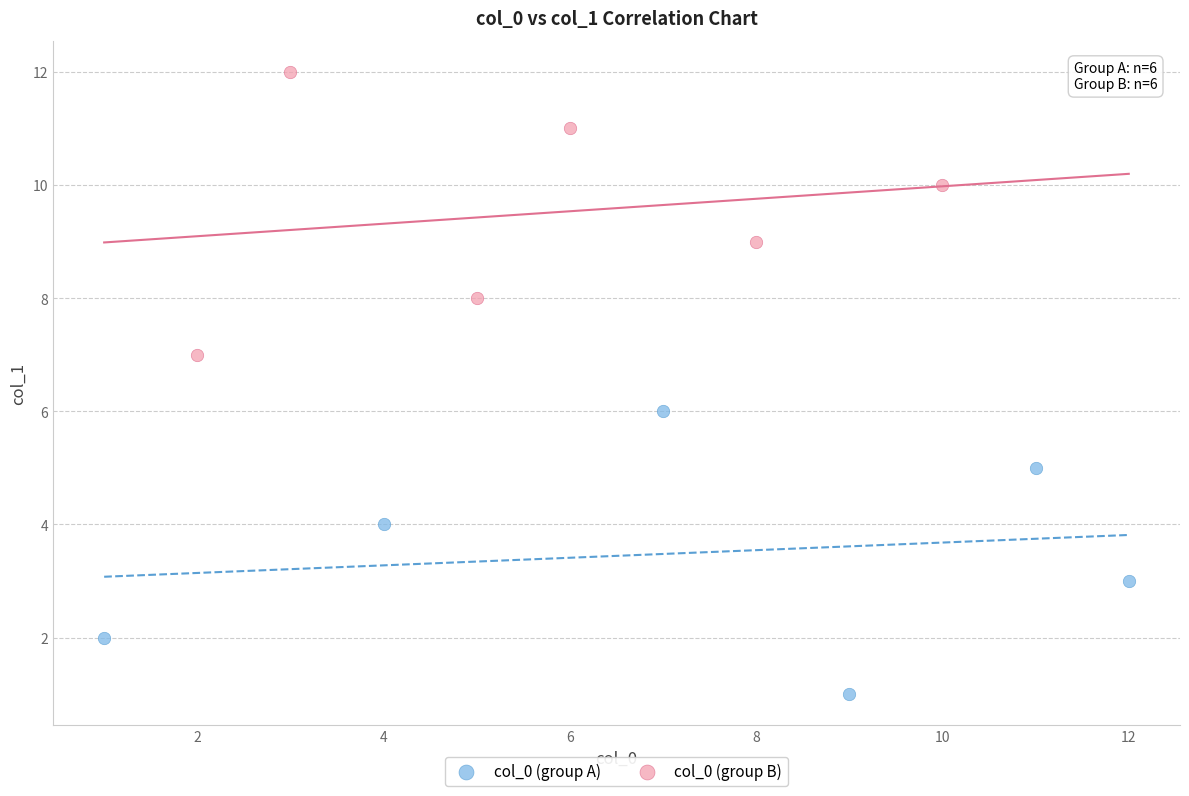

Which series contains the highest Y value?

col_0 (group B)